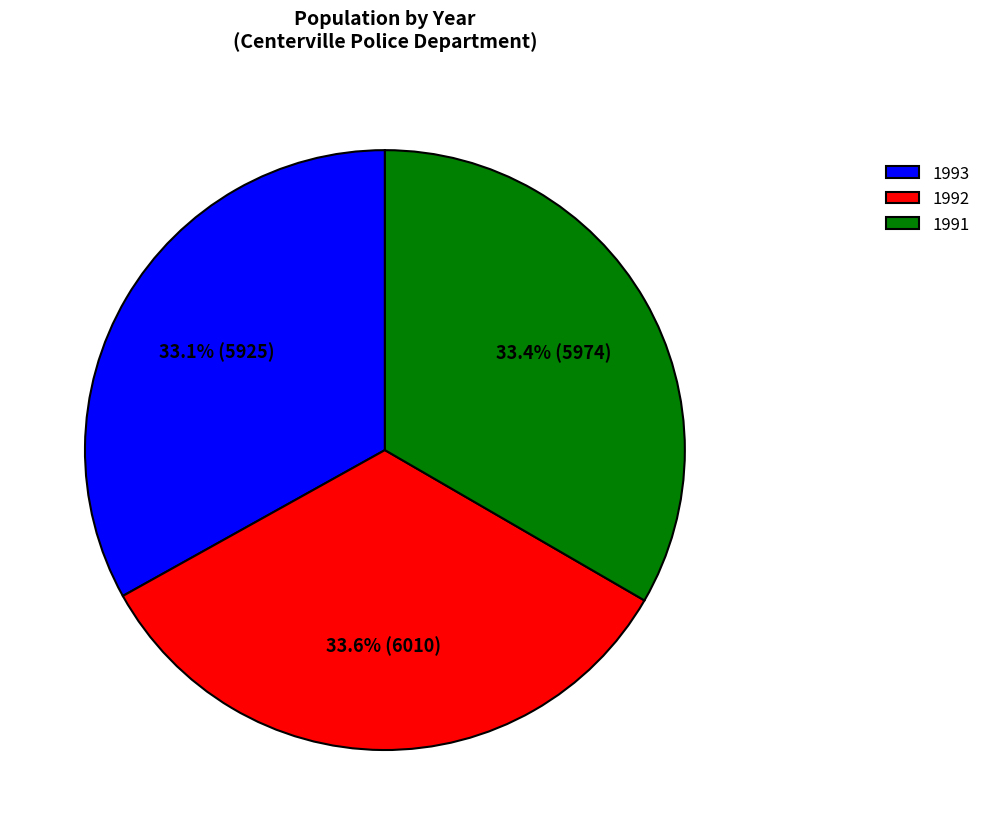

Approximately how many times larger is the value at 1991 compared to 1992?

1.0